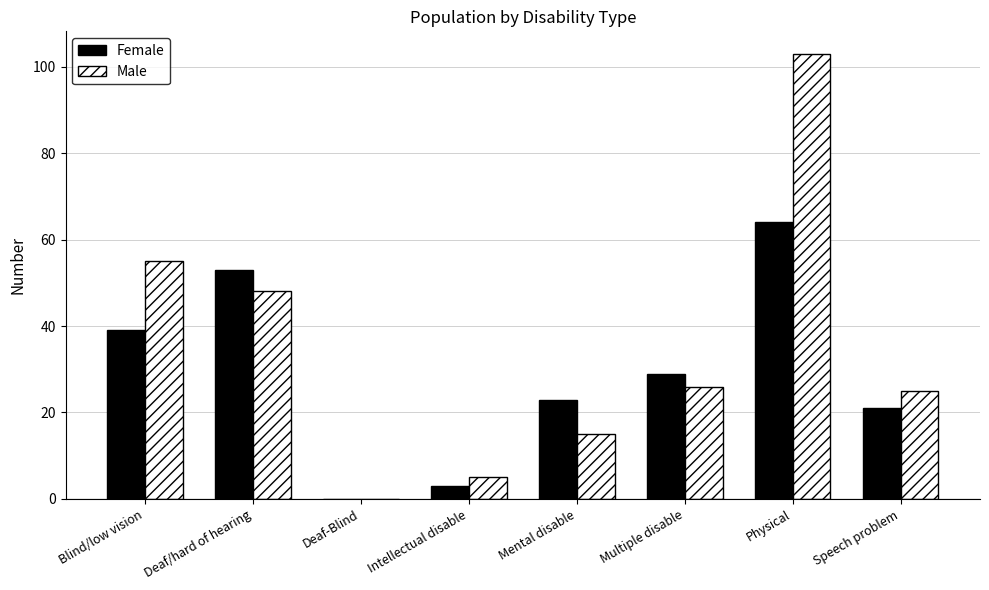

The value of Female at Mental disable is 7. True or false?

False